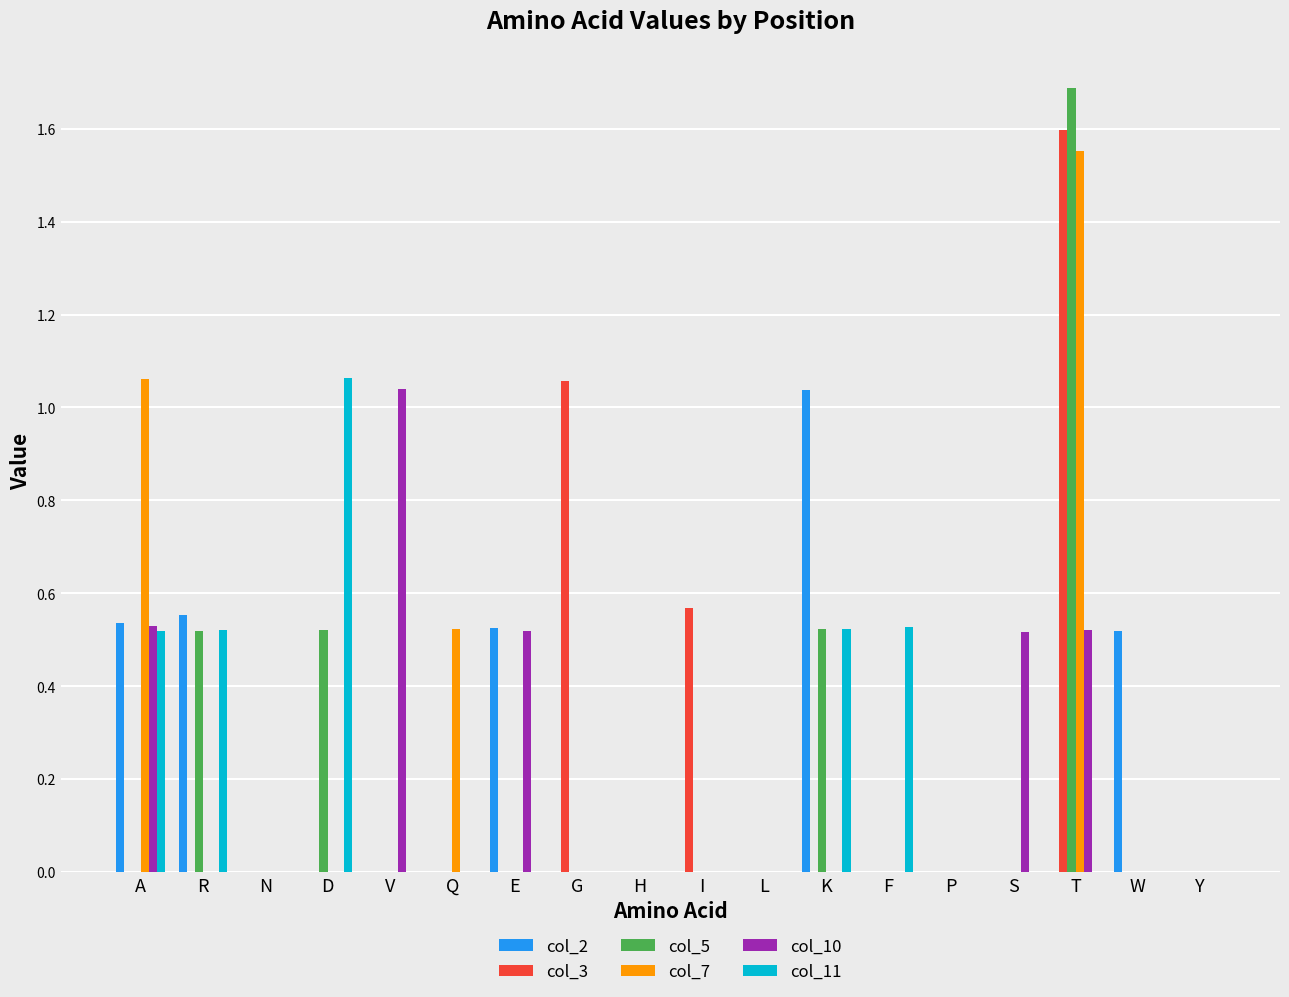

What is the sum of all col_5 values?

3.3